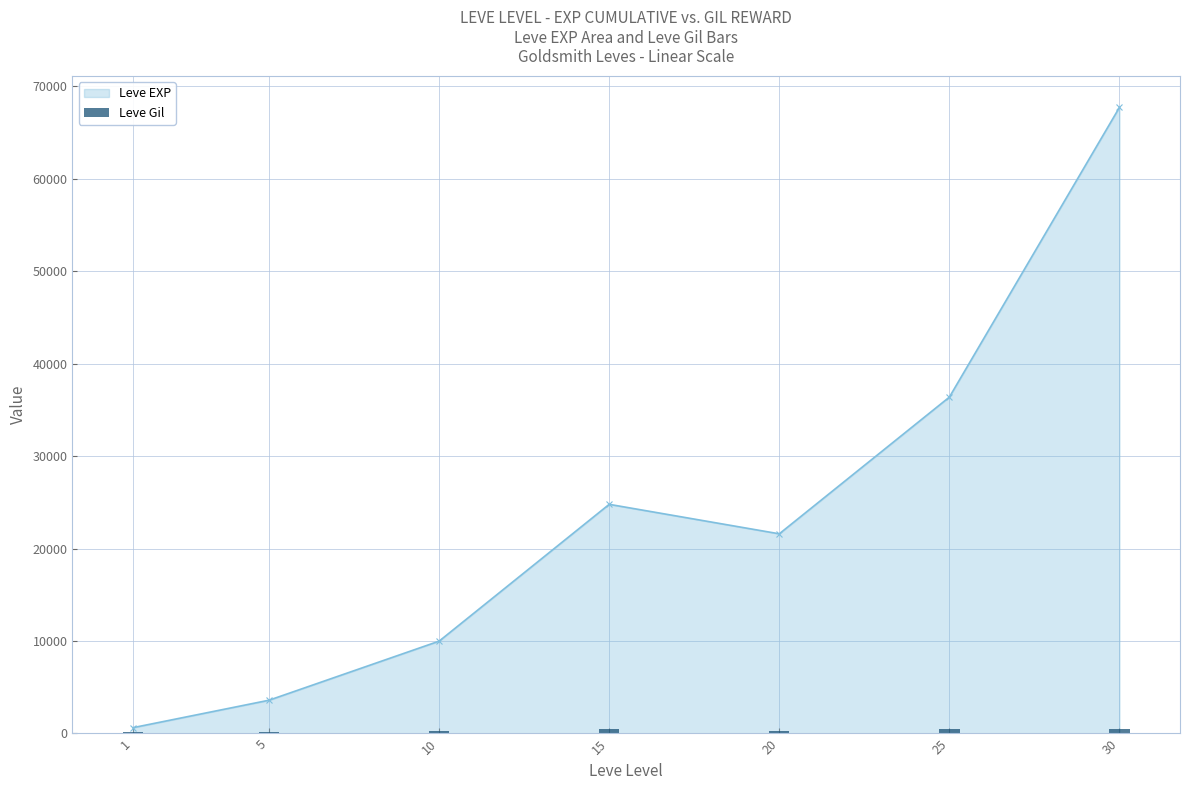

What is the sum of all values?

2312